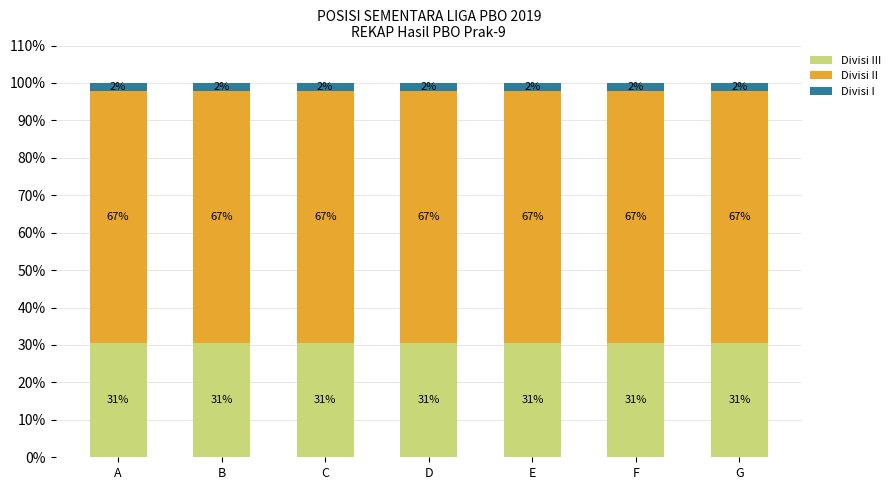

What are all the series names shown in the legend?

Divisi III, Divisi II, Divisi I